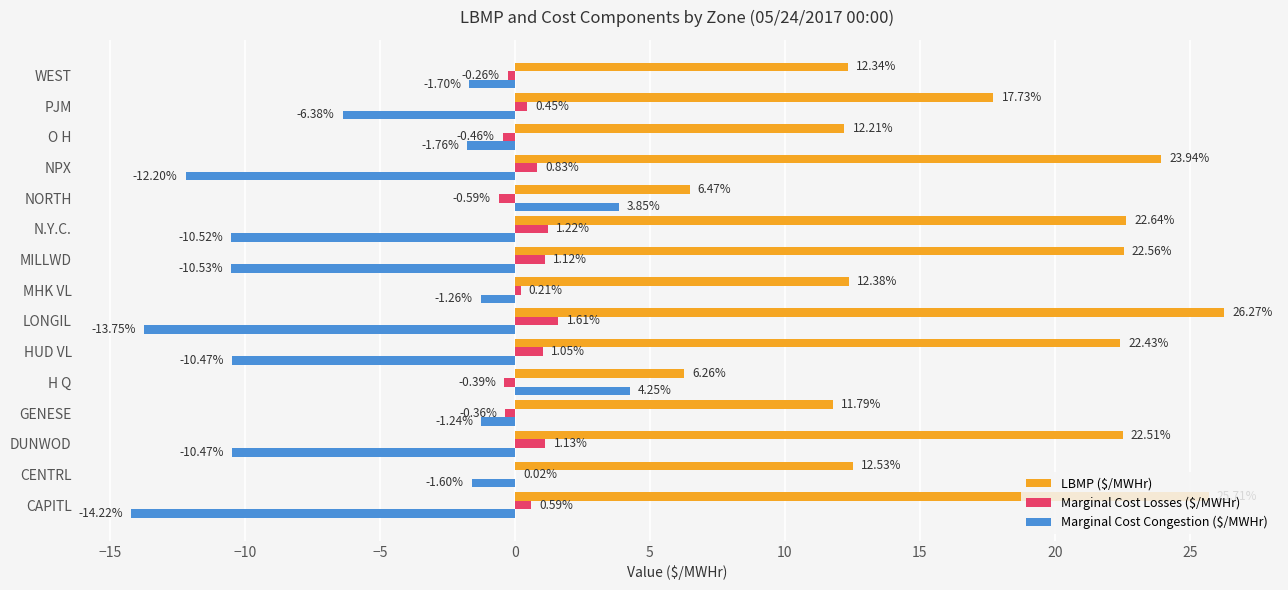

At which label is Marginal Cost Losses ($/MWHr) closest to 0?

CENTRL